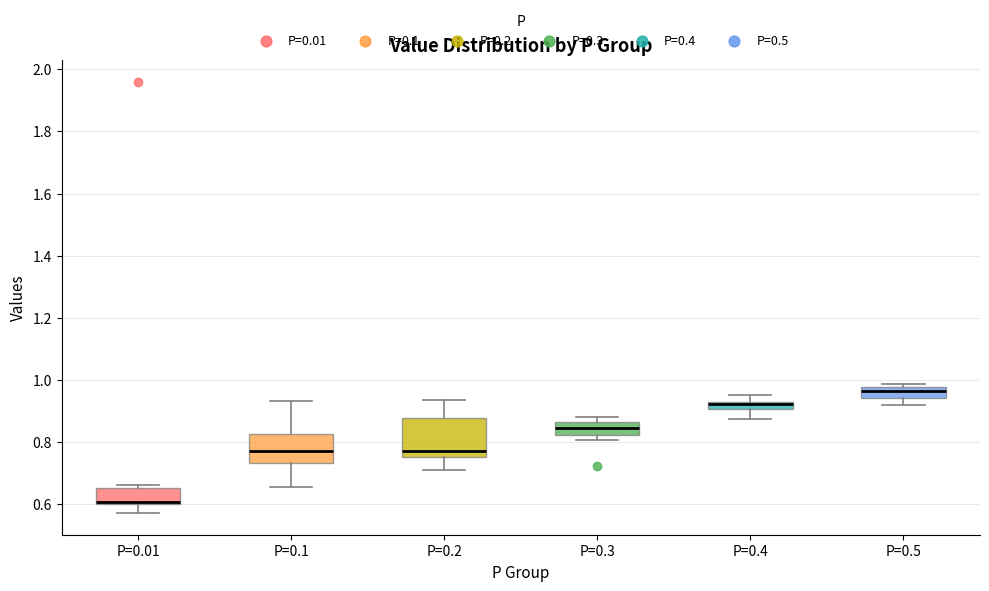

Which box has the highest median line?

P=0.5